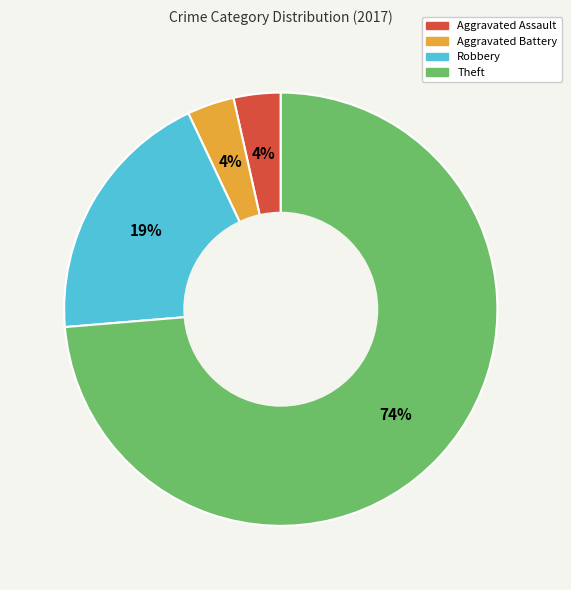

True or false: Theft accounts for 74% of the total.

True